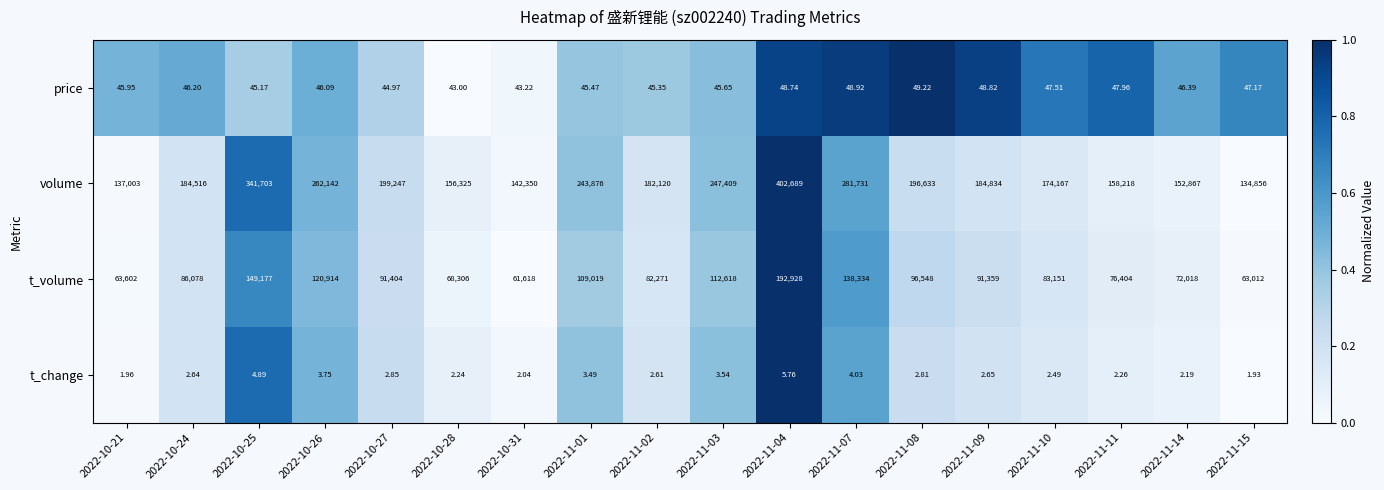

Which series has the largest total across all categories?

volume